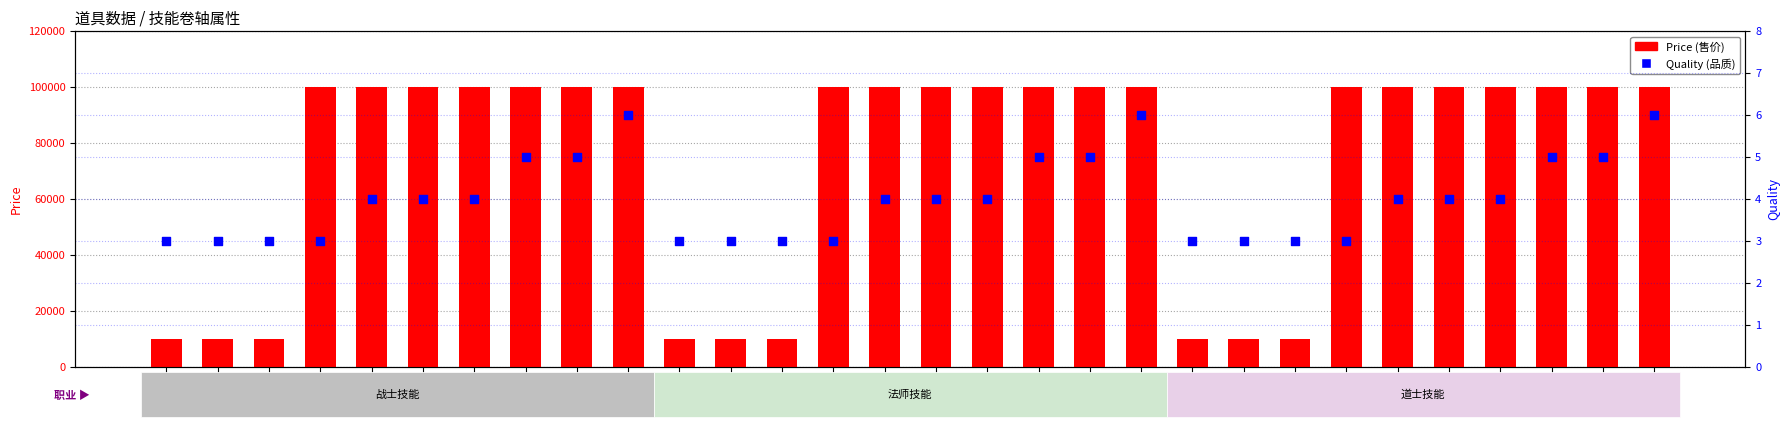

Which series has the largest Y range (max minus min)?

Price